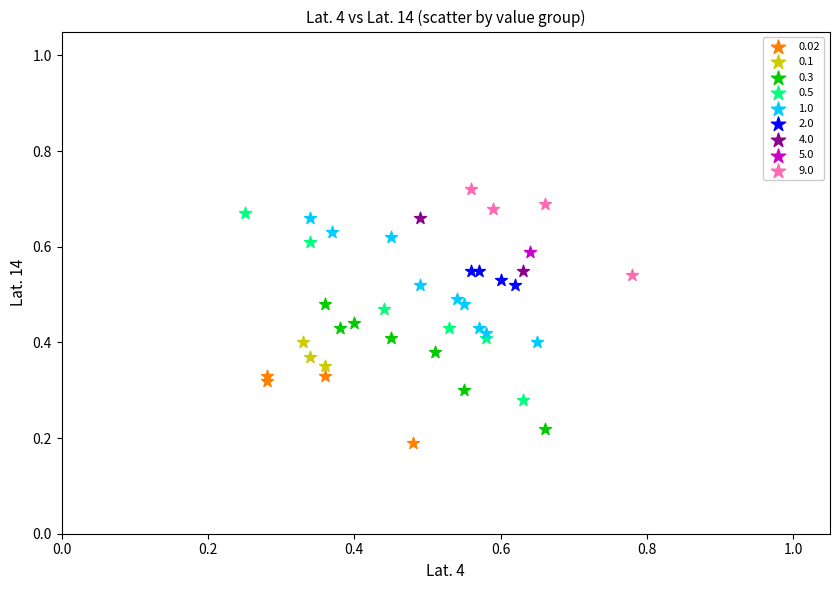

What are all the series names shown in the legend?

0.02, 0.1, 0.3, 0.5, 1.0, 2.0, 4.0, 5.0, 9.0